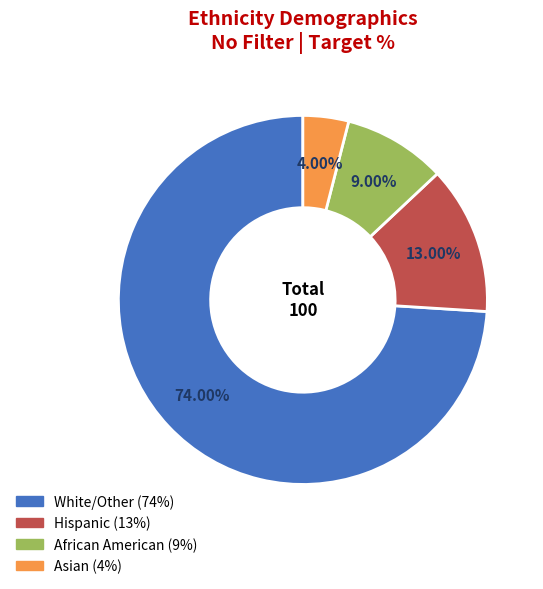

To the nearest percent, what is the difference between the Asian and White/Other slice percentages?

70%